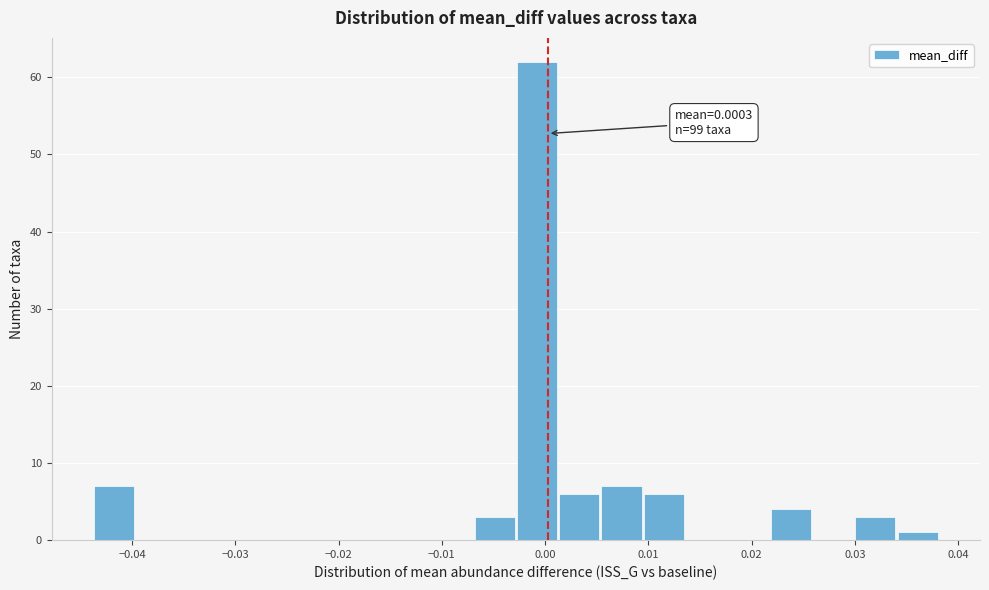

Which range on the x-axis has the tallest bar?

-0.003 to 0.001